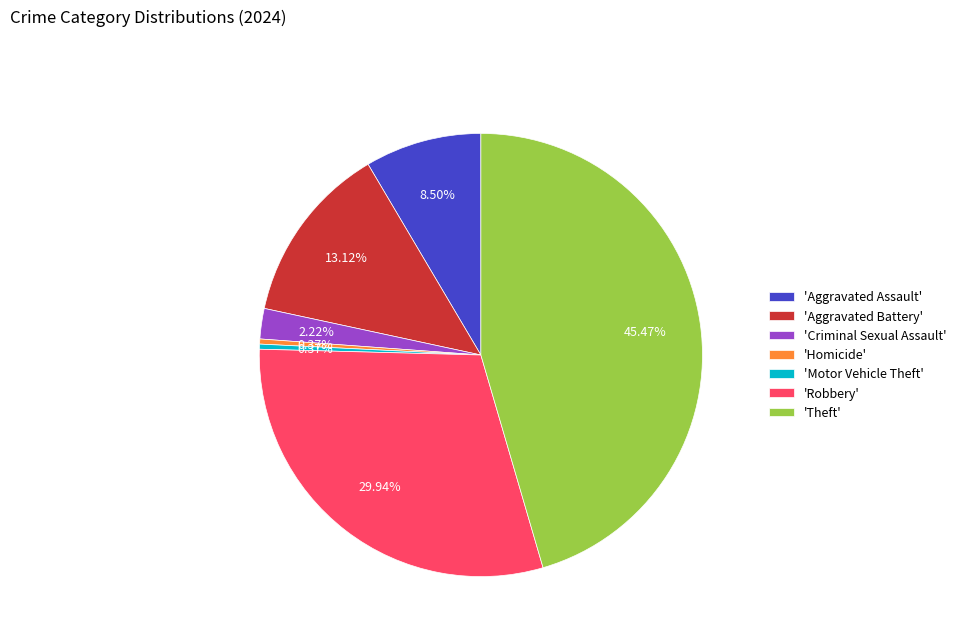

What is the largest slice in the pie chart?

'Theft'